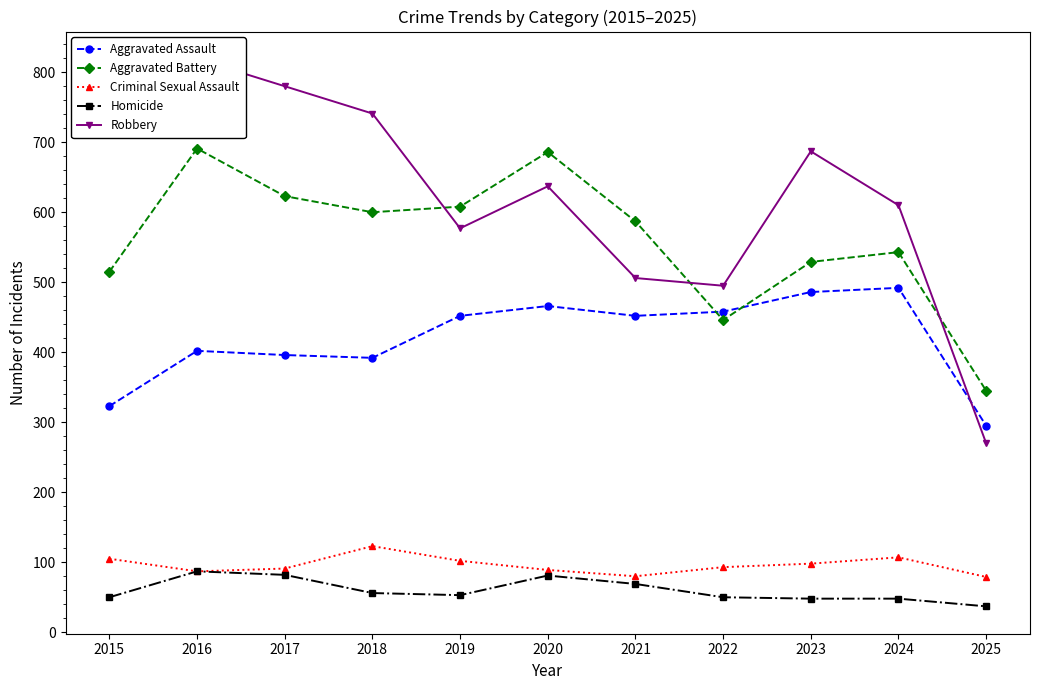

Reading left to right, transcribe all the data shown in this chart.

Aggravated Assault: 2015=323	2016=402	2017=396	2018=392	2019=452	2020=466	2021=452	2022=458	2023=486	2024=492	2025=295
Aggravated Battery: 2015=515	2016=691	2017=623	2018=600	2019=608	2020=686	2021=587	2022=446	2023=529	2024=543	2025=345
Criminal Sexual Assault: 2015=105	2016=87	2017=91	2018=123	2019=102	2020=89	2021=80	2022=93	2023=98	2024=107	2025=79
Homicide: 2015=50	2016=87	2017=82	2018=56	2019=53	2020=81	2021=69	2022=50	2023=48	2024=48	2025=37
Robbery: 2015=726	2016=819	2017=780	2018=741	2019=577	2020=637	2021=506	2022=495	2023=687	2024=610	2025=270